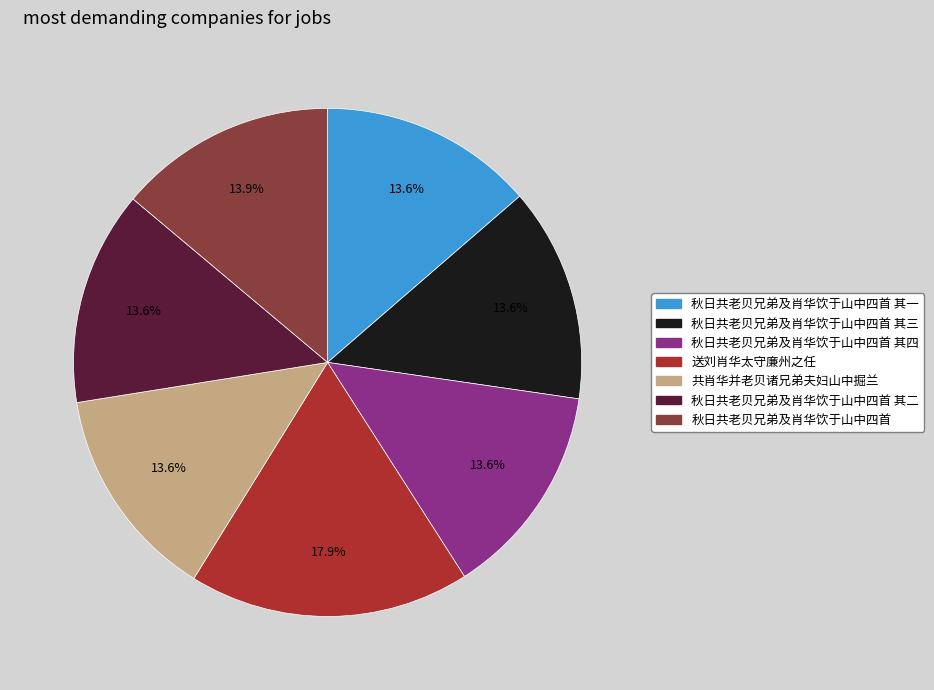

Is there a majority slice in this chart?

No